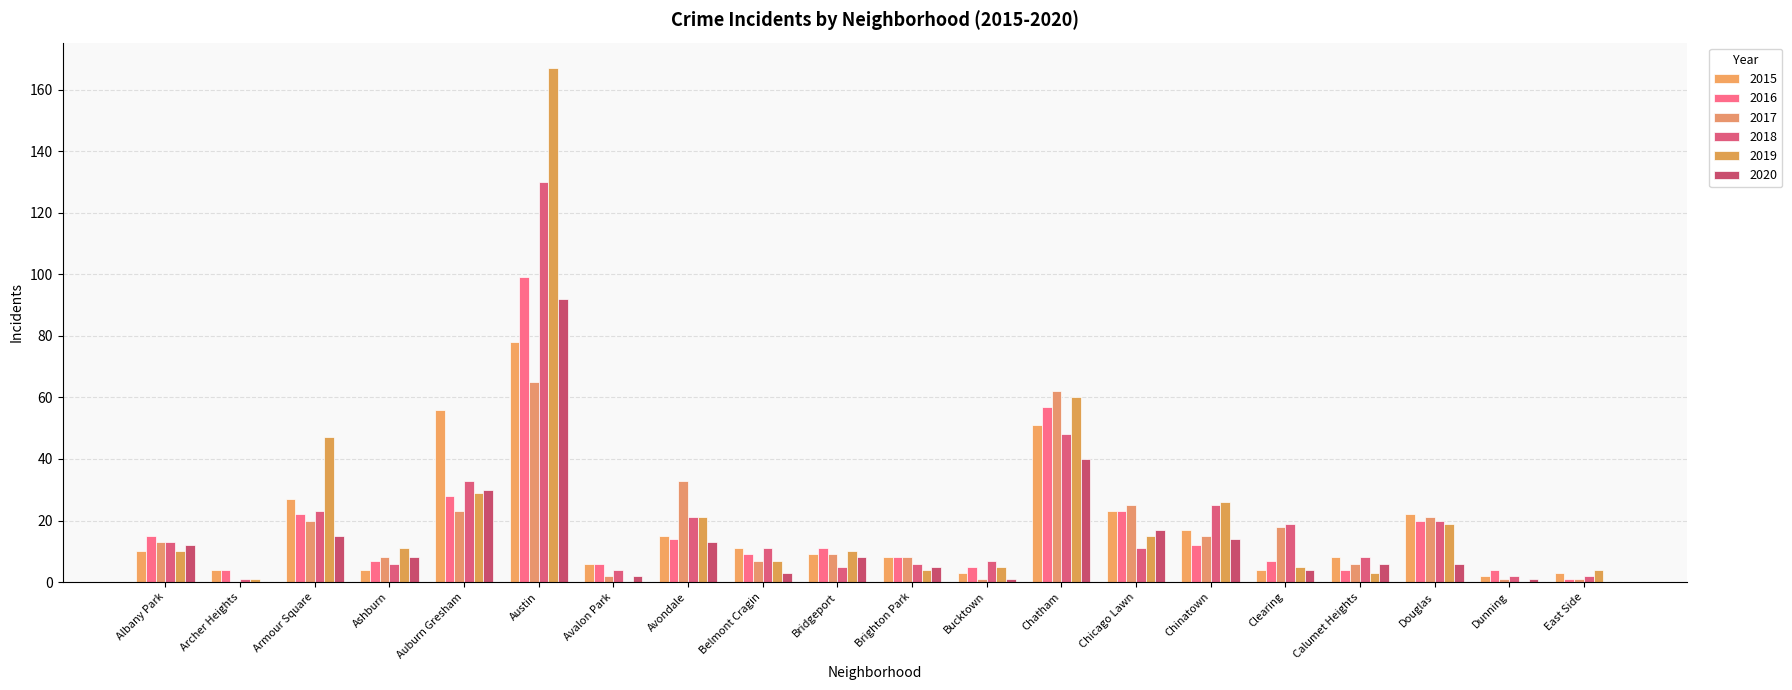

Between Austin and Clearing, which series saw the biggest shift?

2019